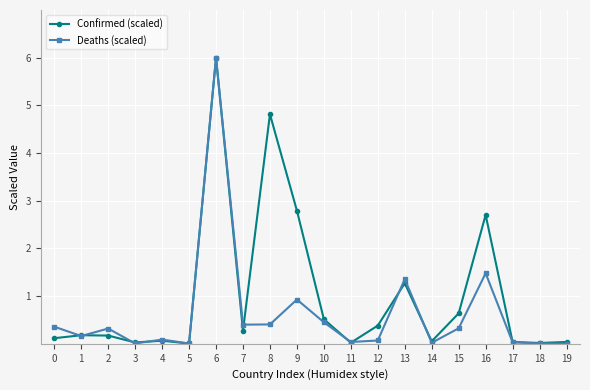

The Deaths (scaled) series shows 0.3 at 15. True or false?

True